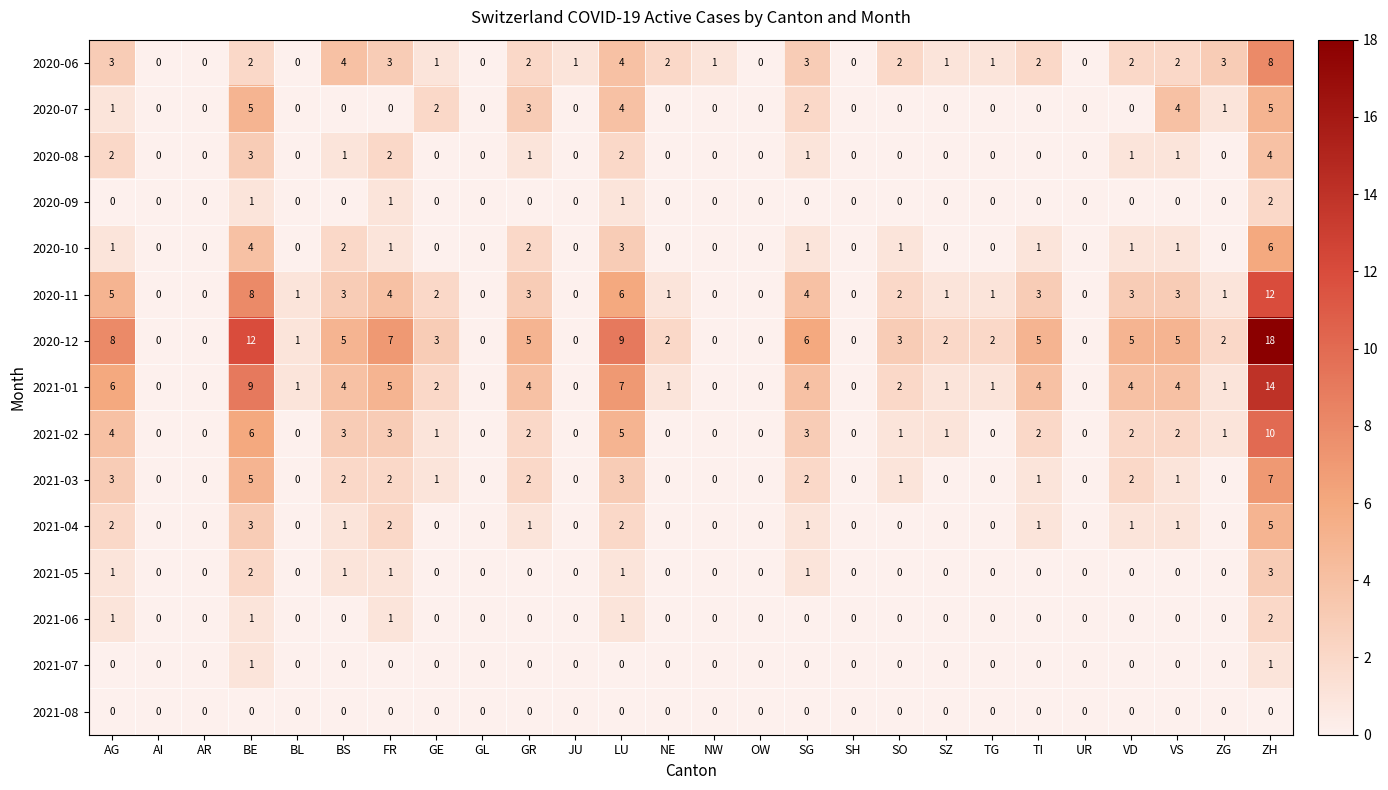

How many series are shown in this chart?

15